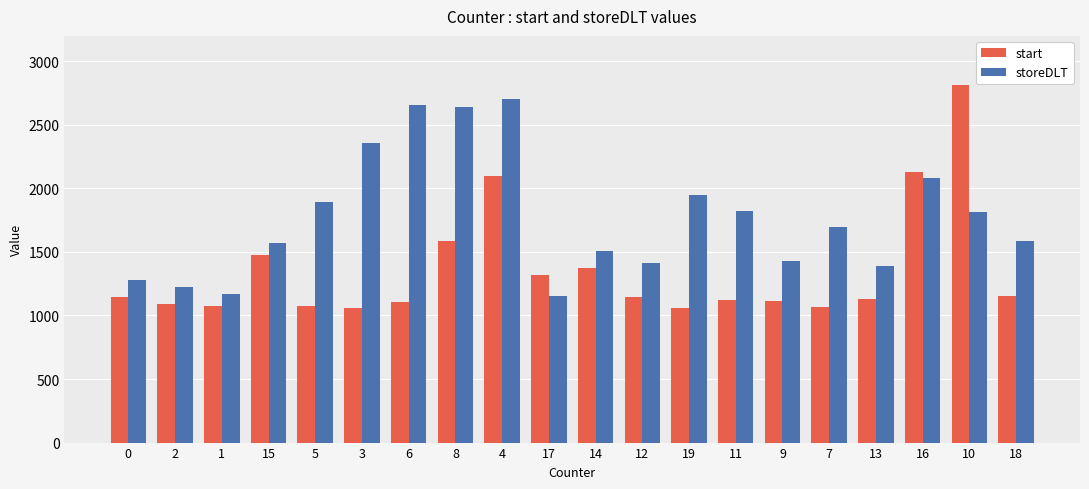

What is the difference between the second highest and second lowest values in the start series?

1072